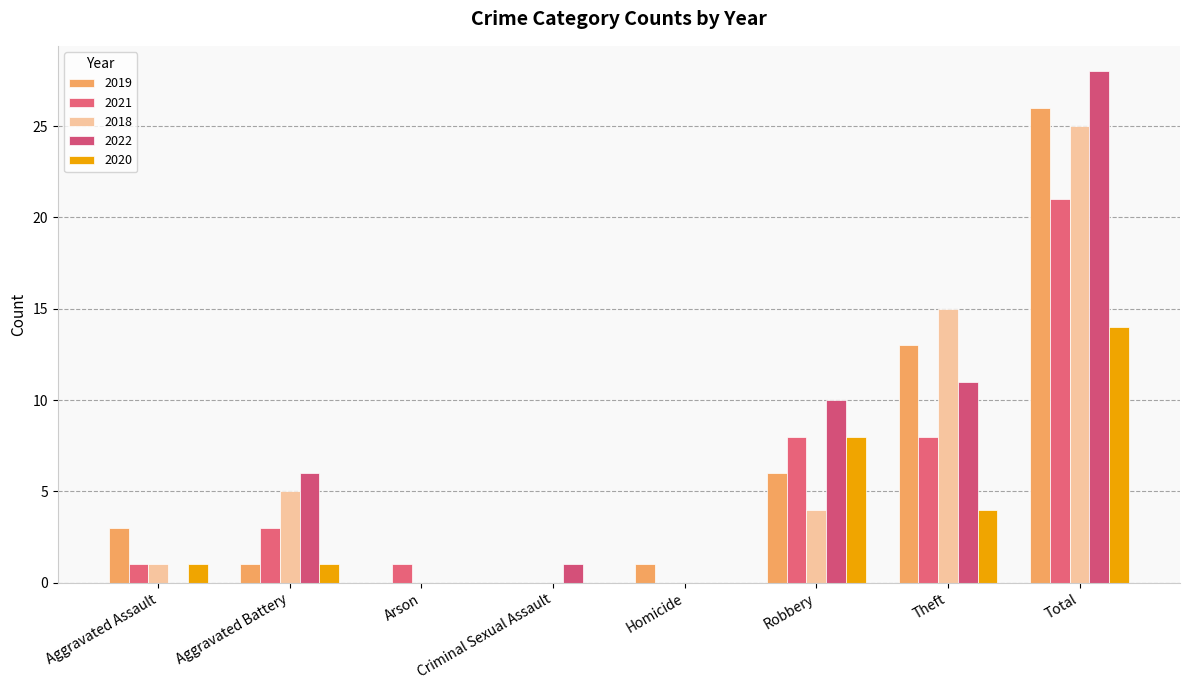

What position from the left is Arson?

3